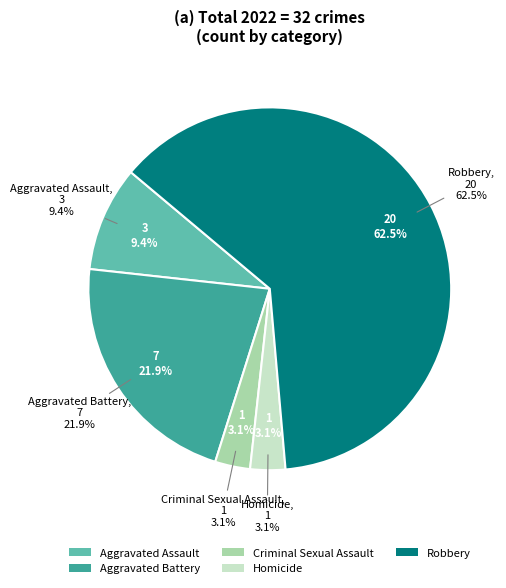

How many slices are in this pie chart?

5